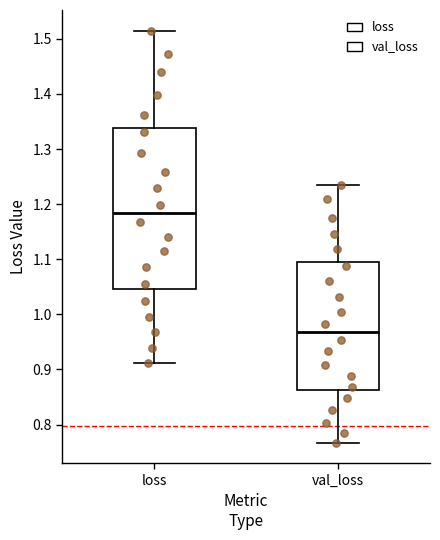

Reading left to right, transcribe this box plot: for each box, give where its median line is, the range the box spans, and where its two whiskers end, as read against the y-axis. The values are not printed on the chart, so give them approximately, as read against the axis.

loss: median 1.18, box 1.05 to 1.34, whiskers 0.91 to 1.51
val_loss: median 0.97, box 0.86 to 1.10, whiskers 0.77 to 1.23